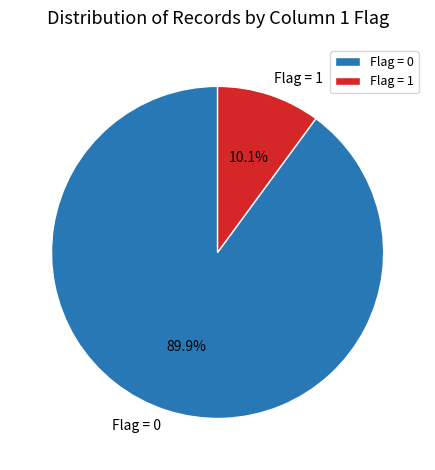

Which slice is the smallest?

Flag = 1